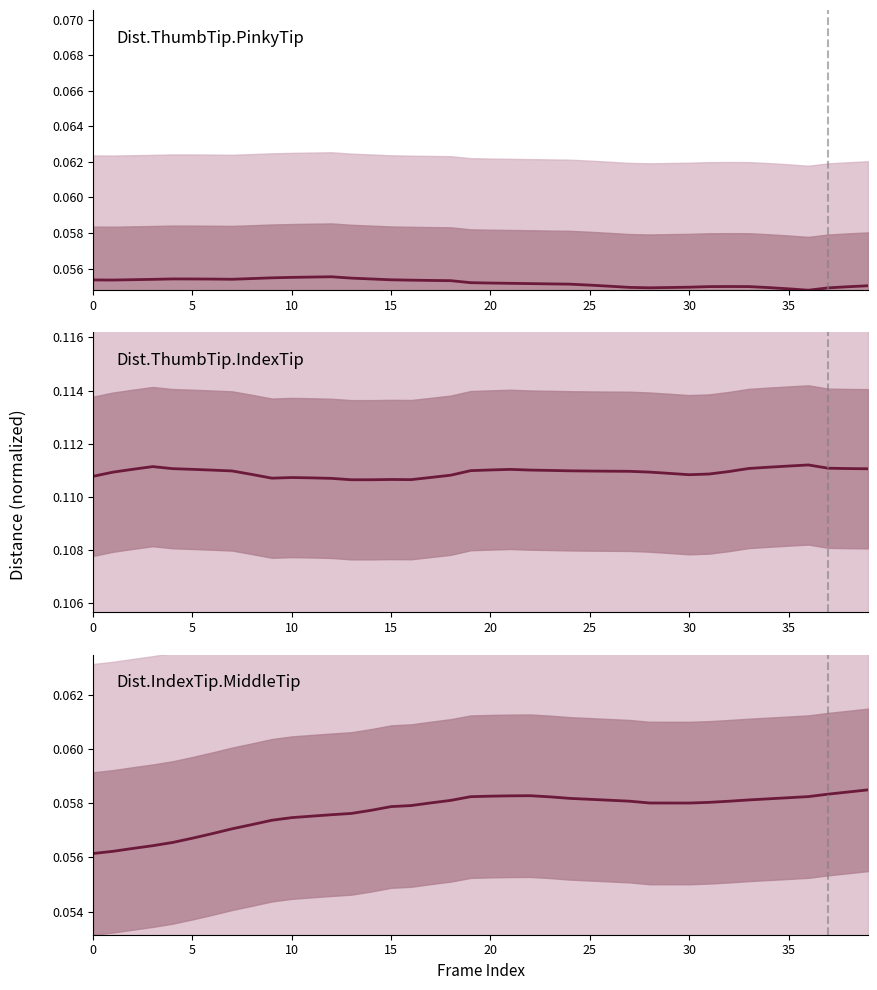

Which series has the largest range (max minus min)?

Dist.IndexTip.MiddleTip